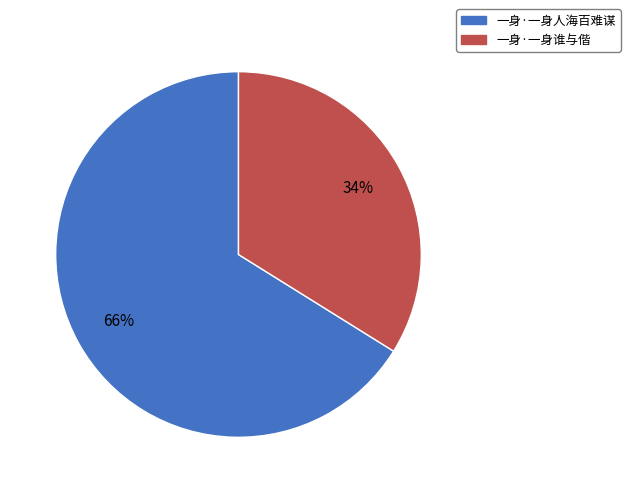

What percentage is the 一身·一身谁与偕 slice, to the nearest percent?

34%